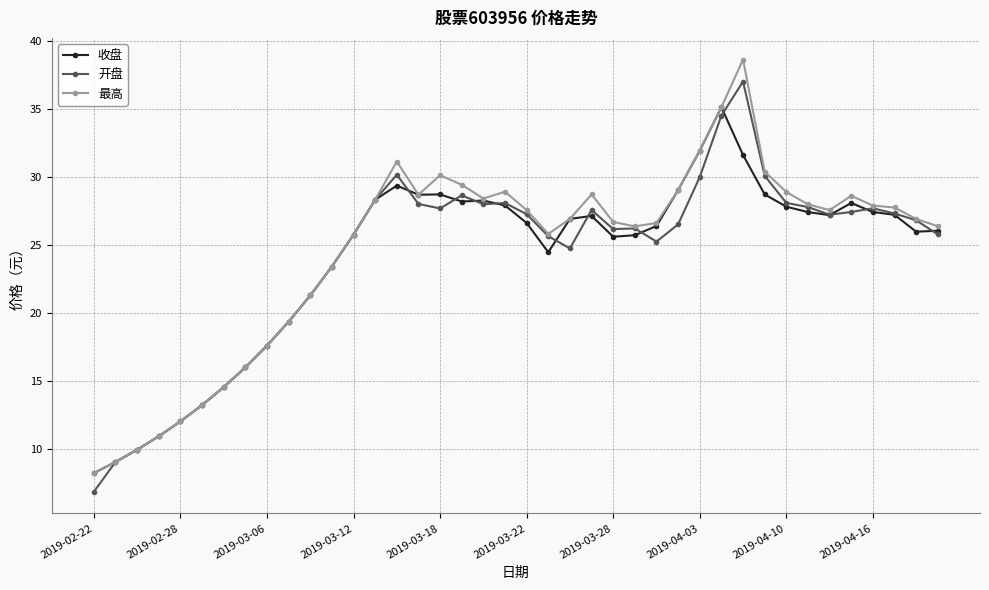

What is the difference between the maximum and second lowest values in the 最高 series?

29.6